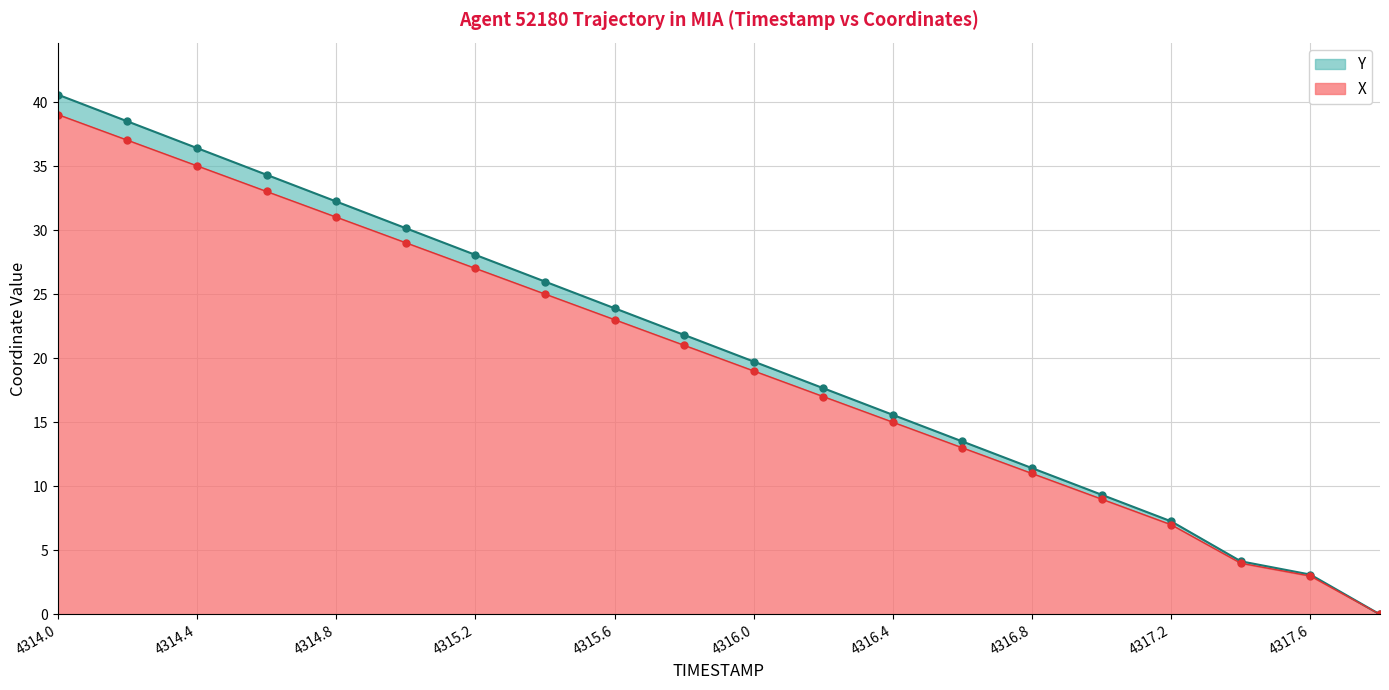

List the series in order of their overall mean, lowest first.

X, Y